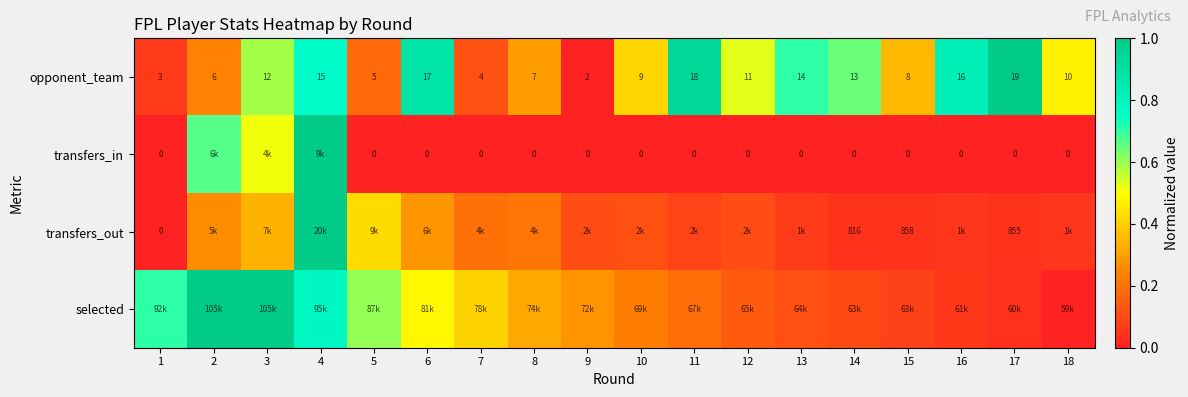

What is the spread (max minus min) of values at 3?

0.7